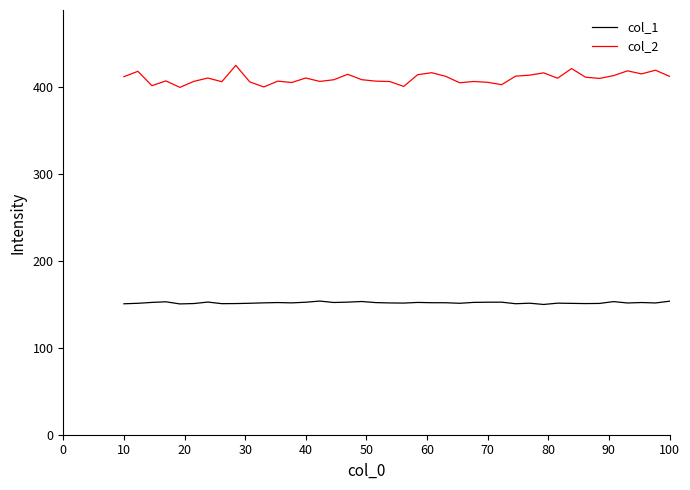

True or false: col_1 and col_2 cross at least once.

False